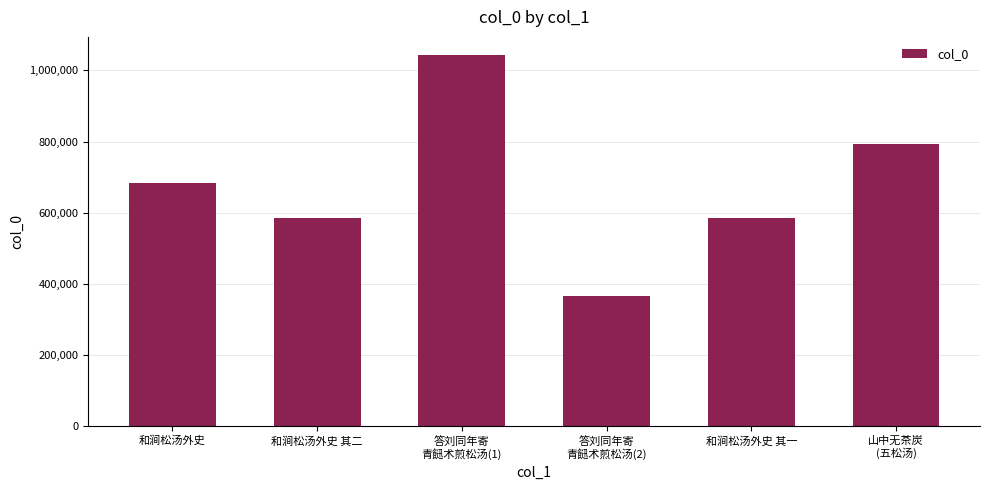

Which label corresponds to the smallest value in the chart?

答刘同年寄
青䭀术煎松汤(2)